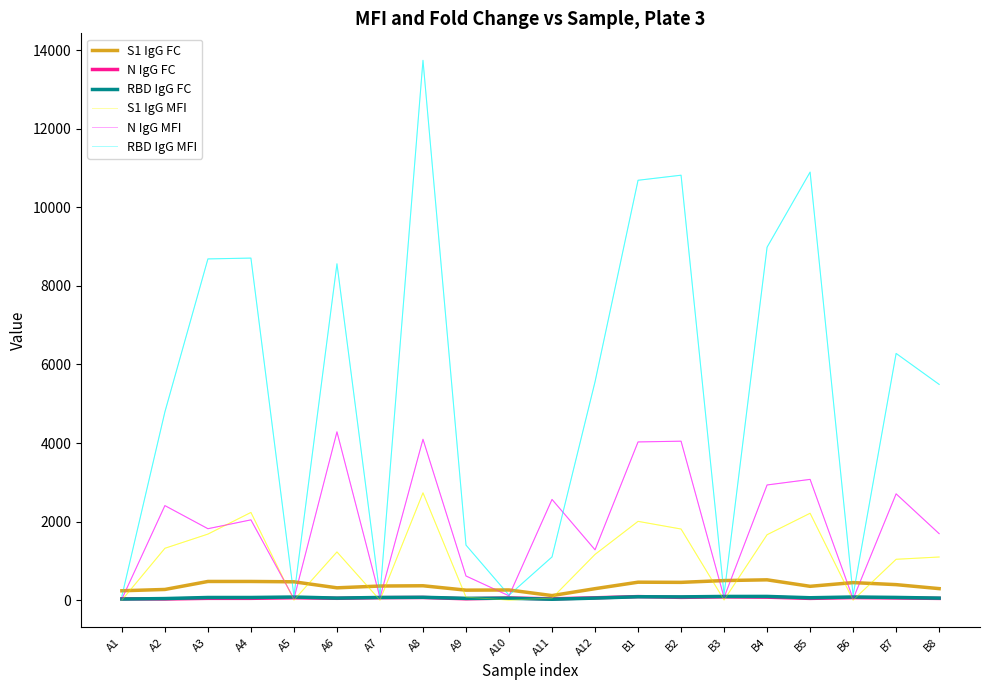

Which label corresponds to the largest value in the chart?

A8